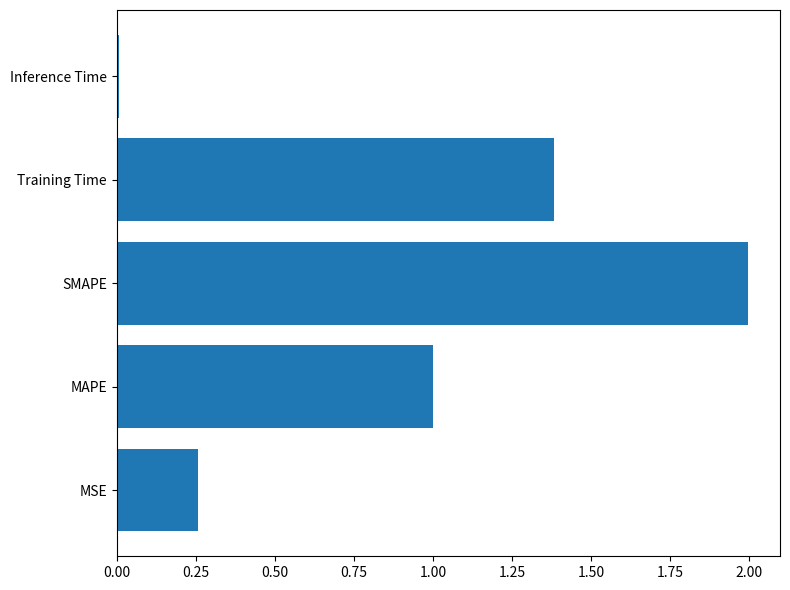

Which category has the highest value across all series?

SMAPE